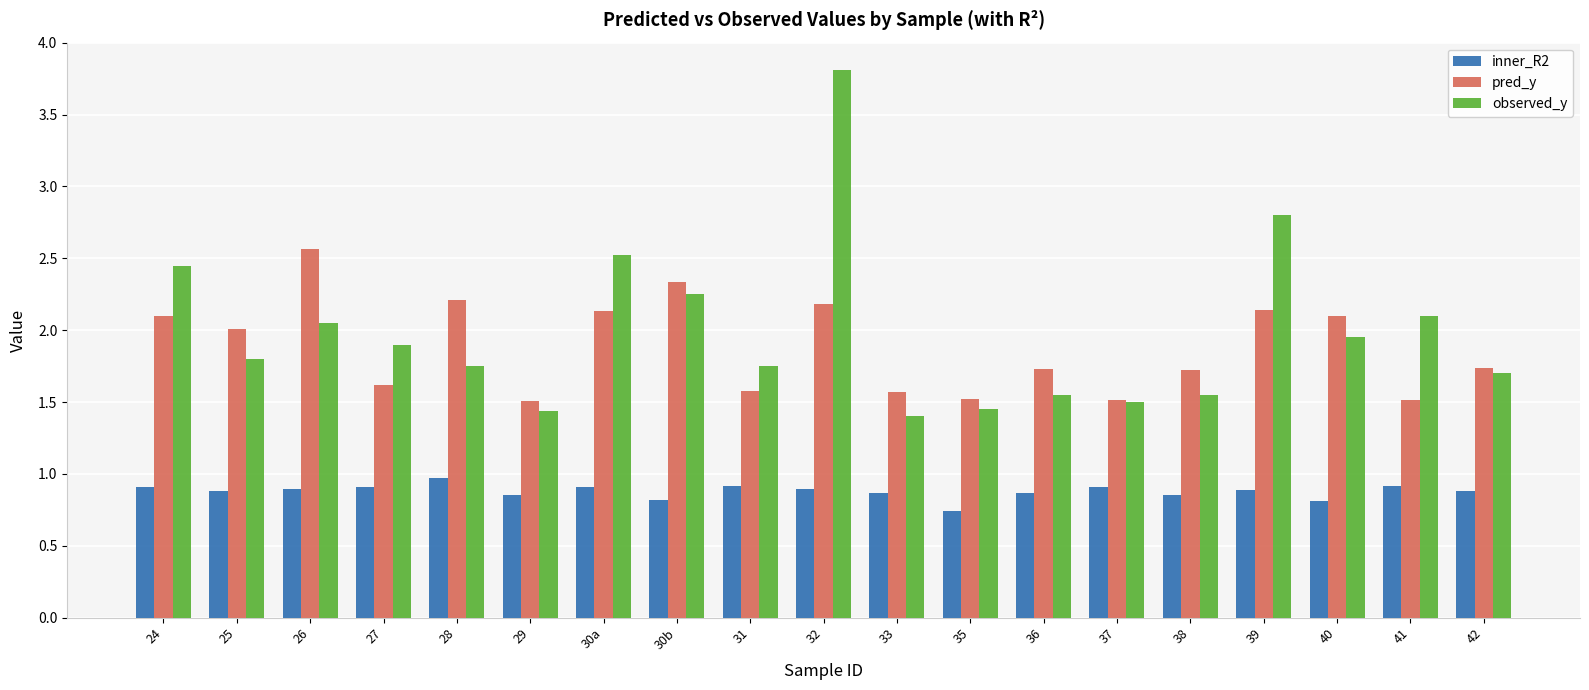

What is the maximum value shown in the chart?

3.8